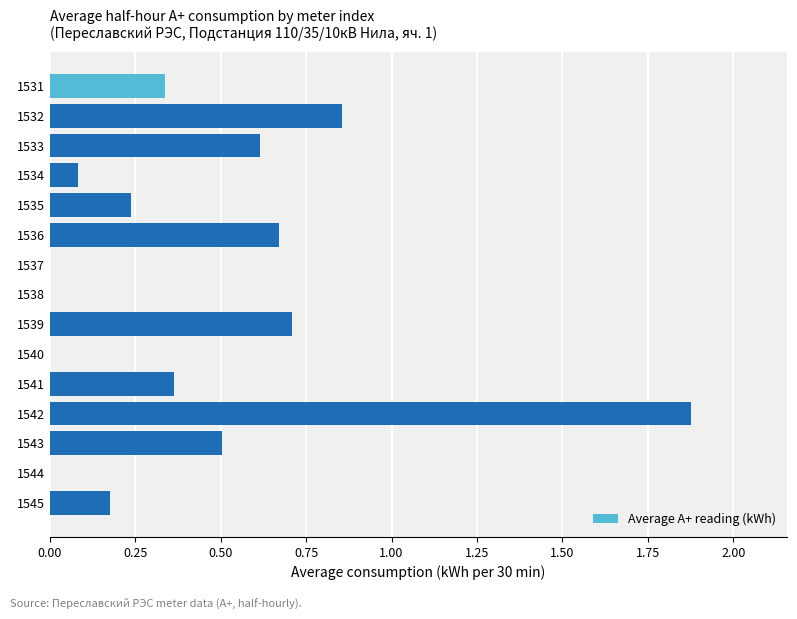

Are the bars horizontal?

Yes